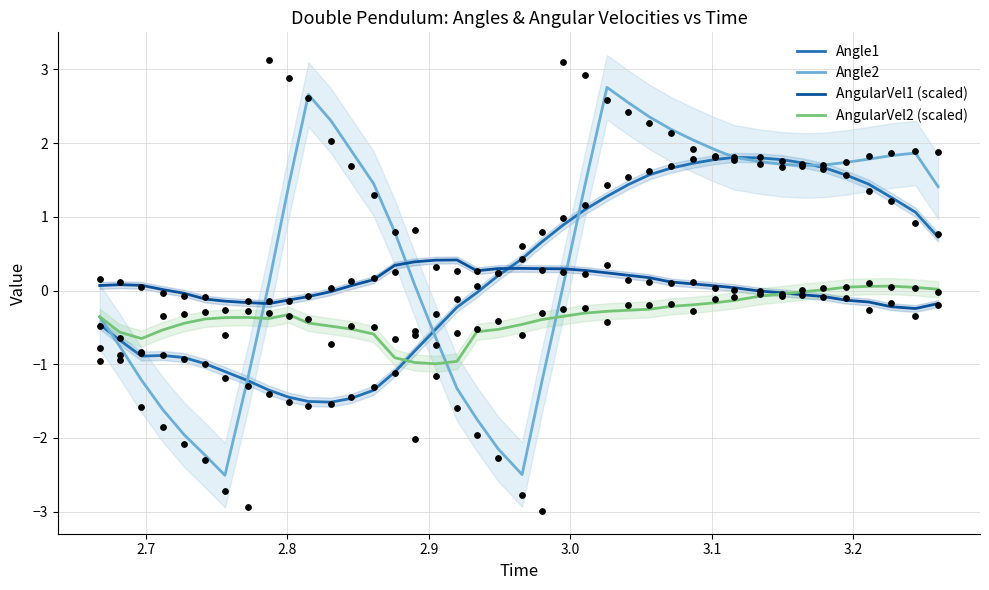

At how many categories does at least one series exceed 0?

36